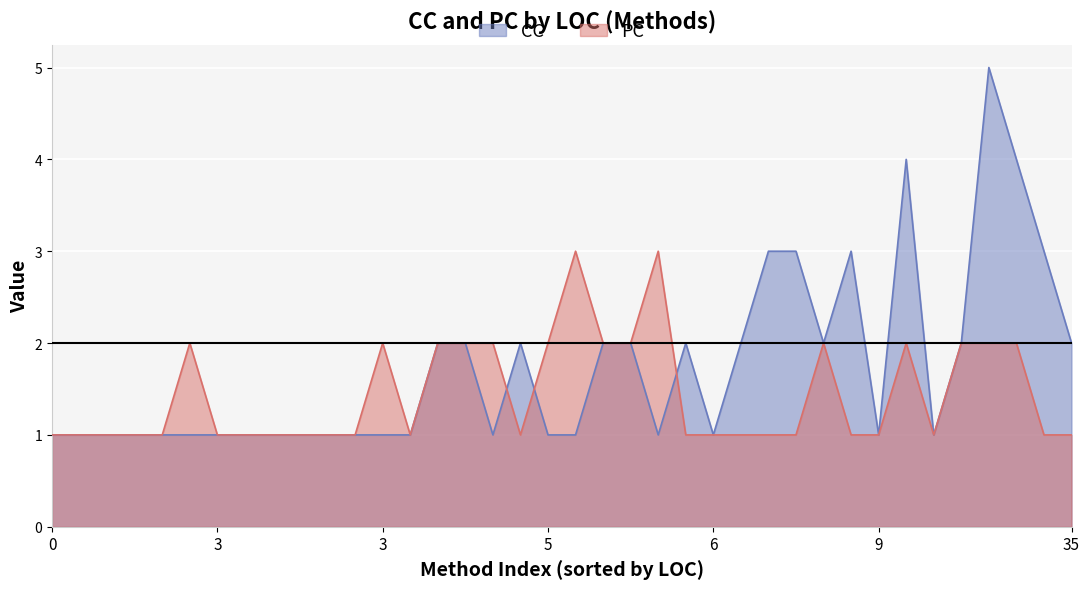

How many CC values are between 1 and 2?

31